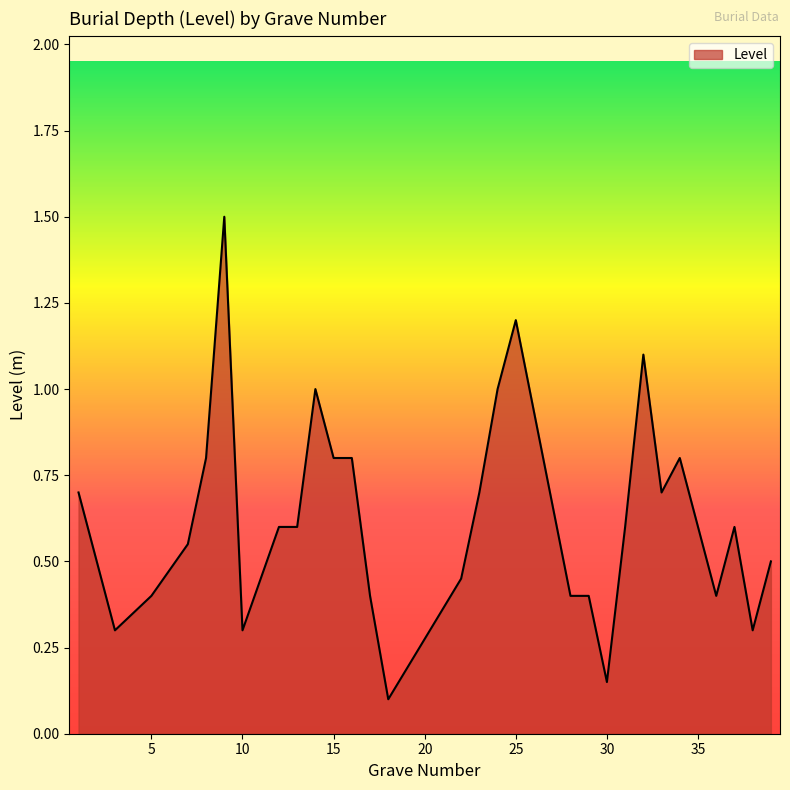

True or false: there are more than 1 points higher than both neighbors.

True